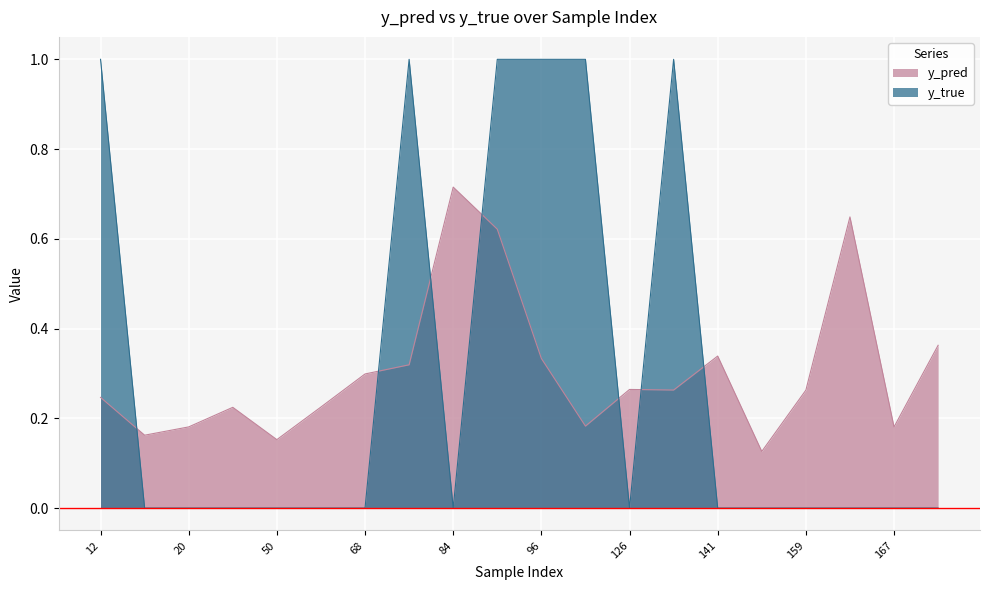

True or false: y_true has more than 2 points higher than both neighbors.

False